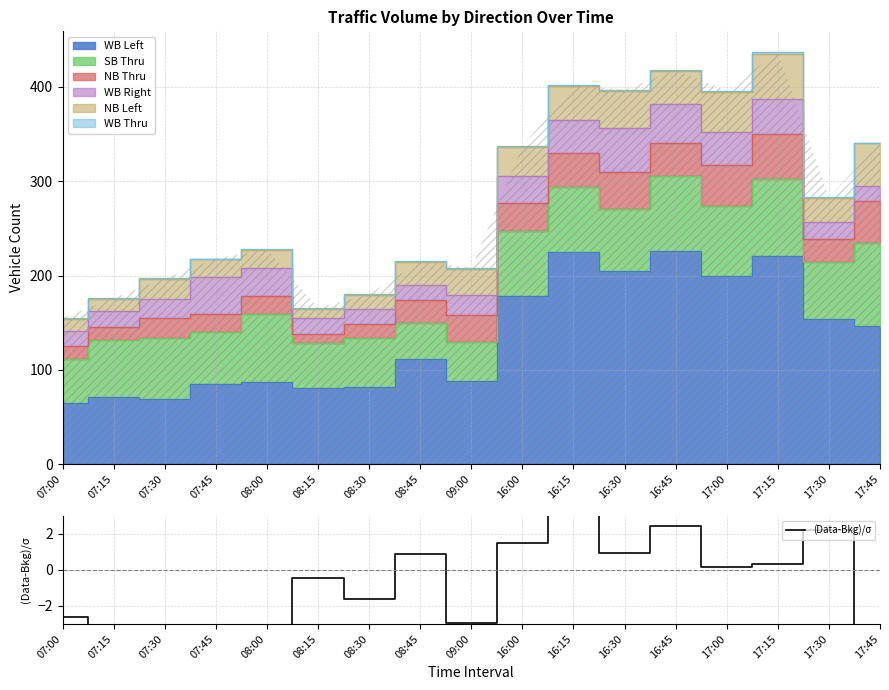

What is the label of the 16th point from the left?

17:30